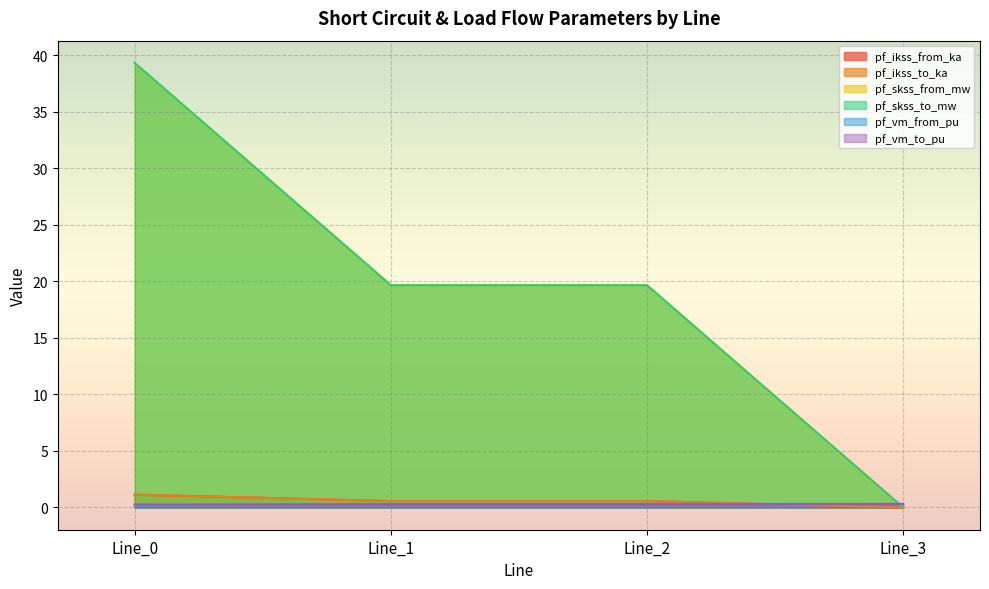

Where is pf_ikss_to_ka nearest to the value 0?

Line_3